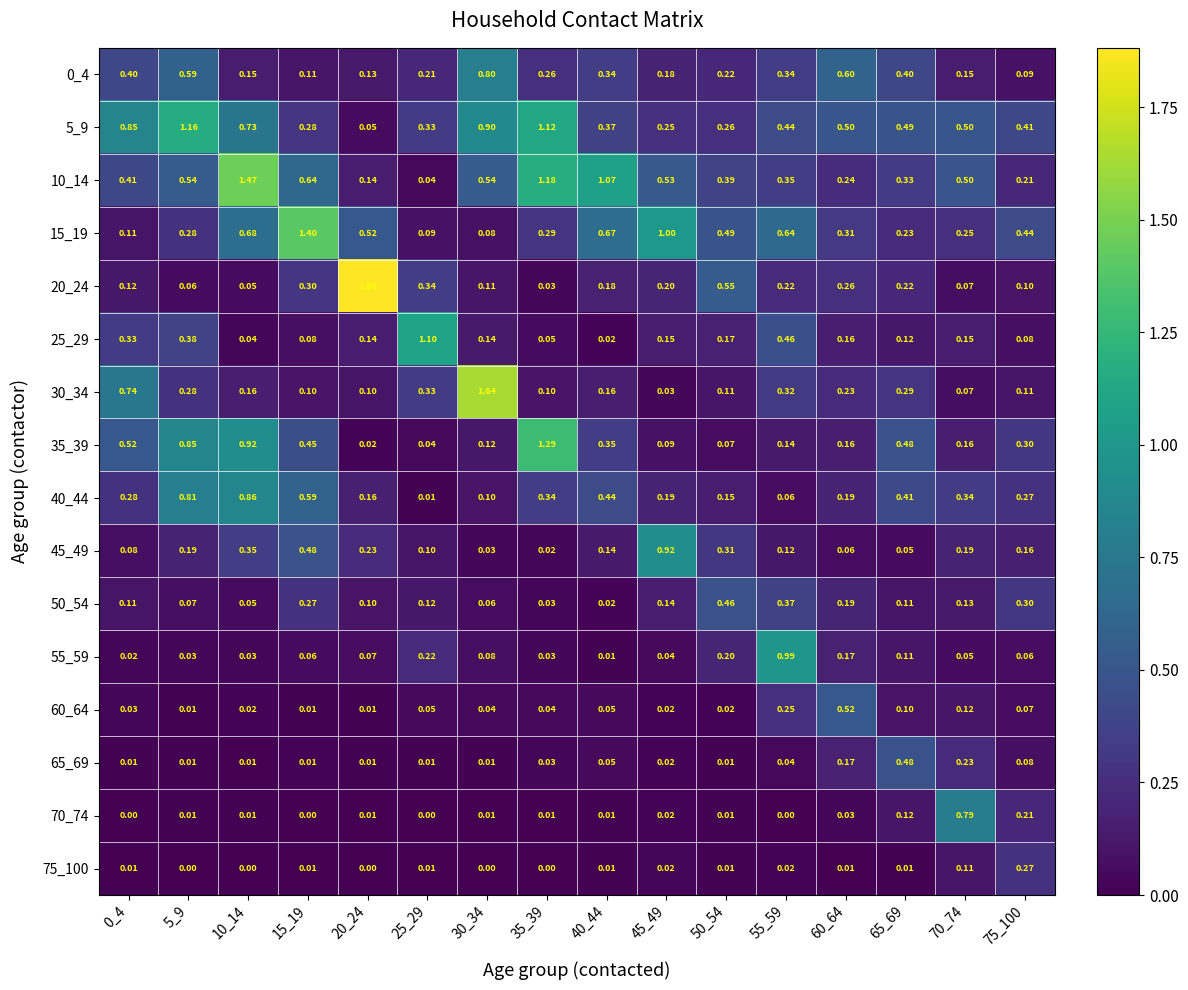

Is the value of 0_4 at 0_4 greater than the value of 35_39 at 50_54?

Yes